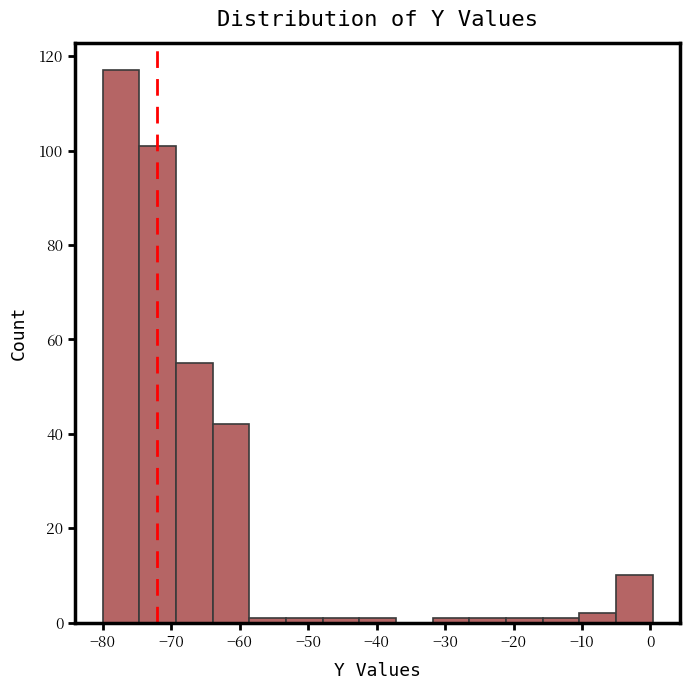

Reading left to right, transcribe this chart: for each bar, give the range it covers on the x-axis and its height. Neither the bar edges nor the heights are printed on the chart, so give them approximately, as read against the axes.

-80 to -75: 118
-75 to -69: 102
-69 to -64: 56
-64 to -59: 42
-59 to -53: under 2
-53 to -48: under 2
-48 to -43: under 2
-43 to -37: under 2
-37 to -32: 0
-32 to -26: under 2
-26 to -21: under 2
-21 to -16: under 2
-16 to -10: under 2
-10 to -5: 2
-5 to 0: 10